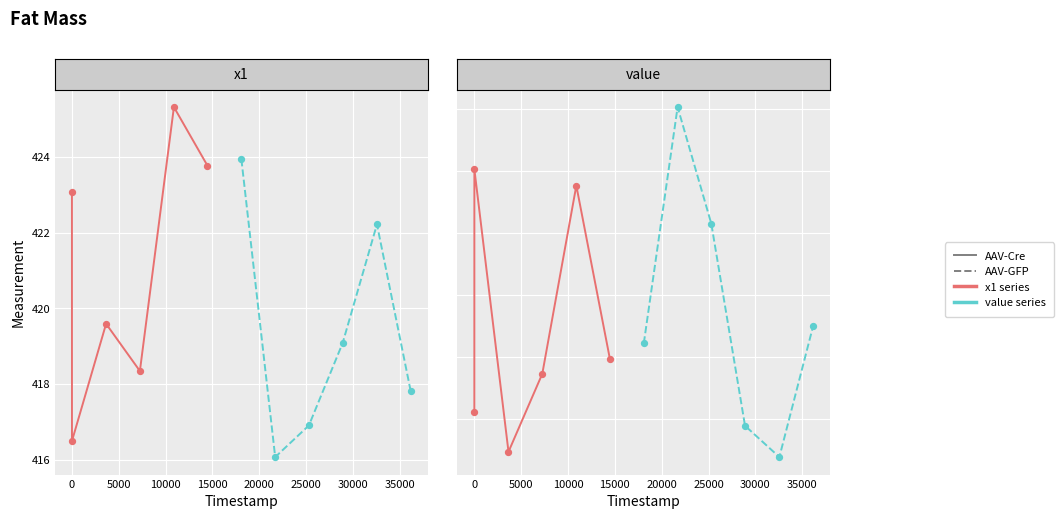

Which series has the largest total across all categories?

AAV-Cre (x1)